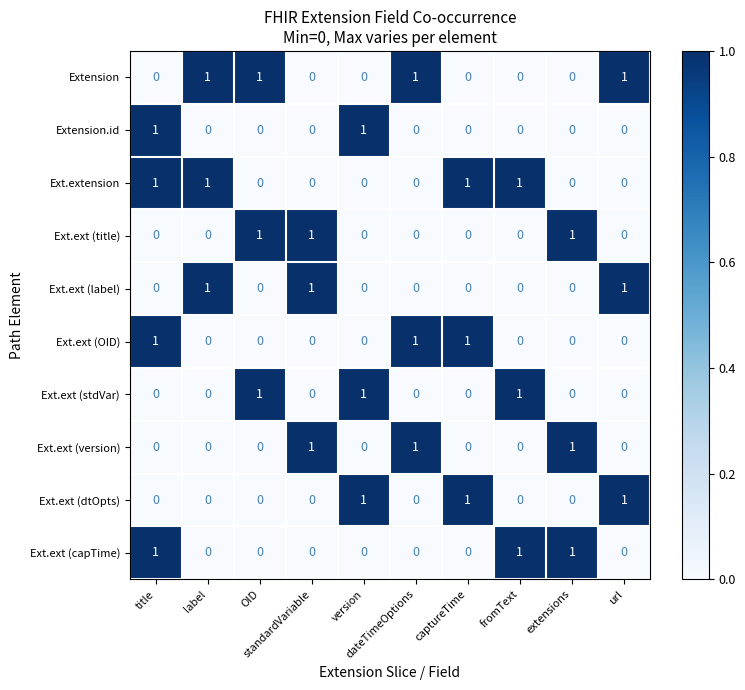

At how many categories does at least one series exceed 0?

10